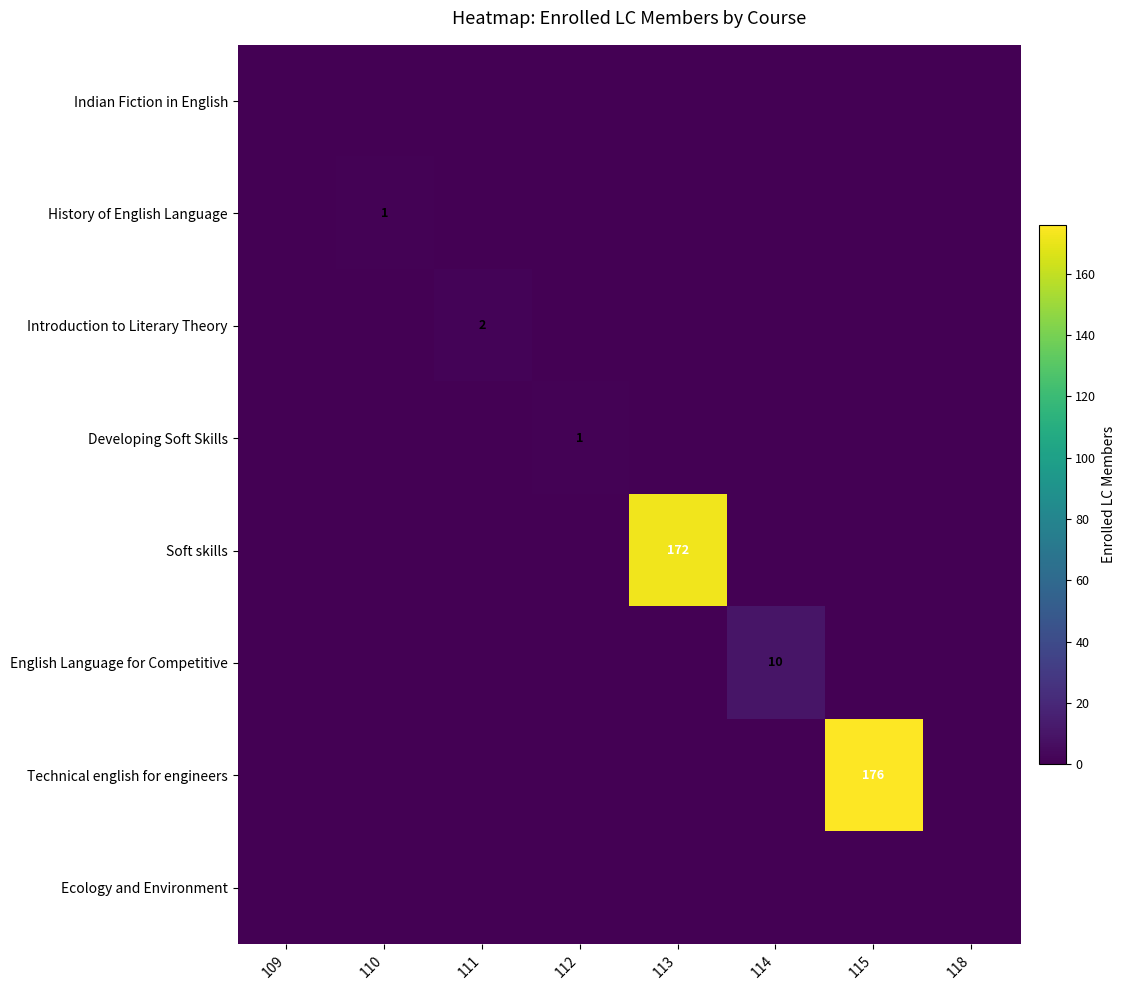

The Developing Soft Skills series shows 2 at 112. True or false?

False